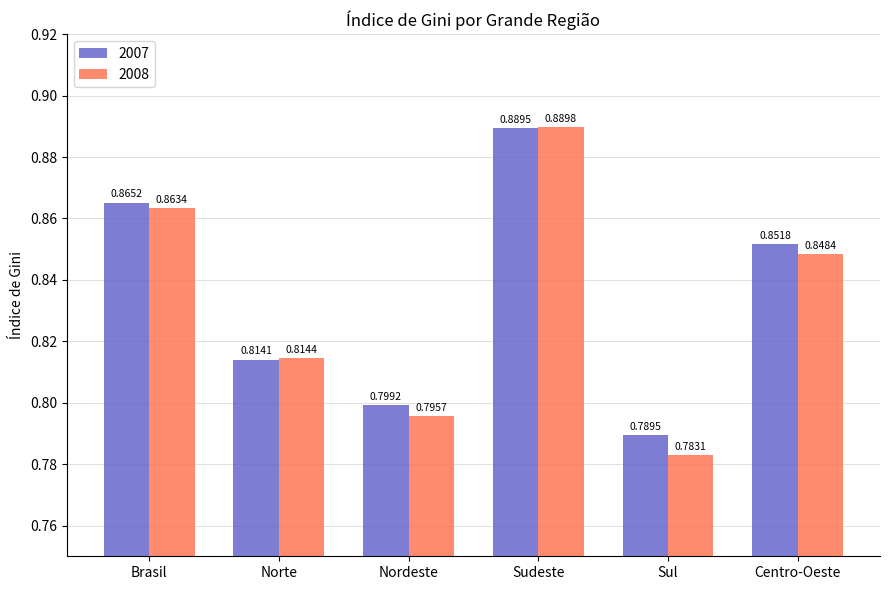

The value of 2008 at Brasil is 1.4. True or false?

False